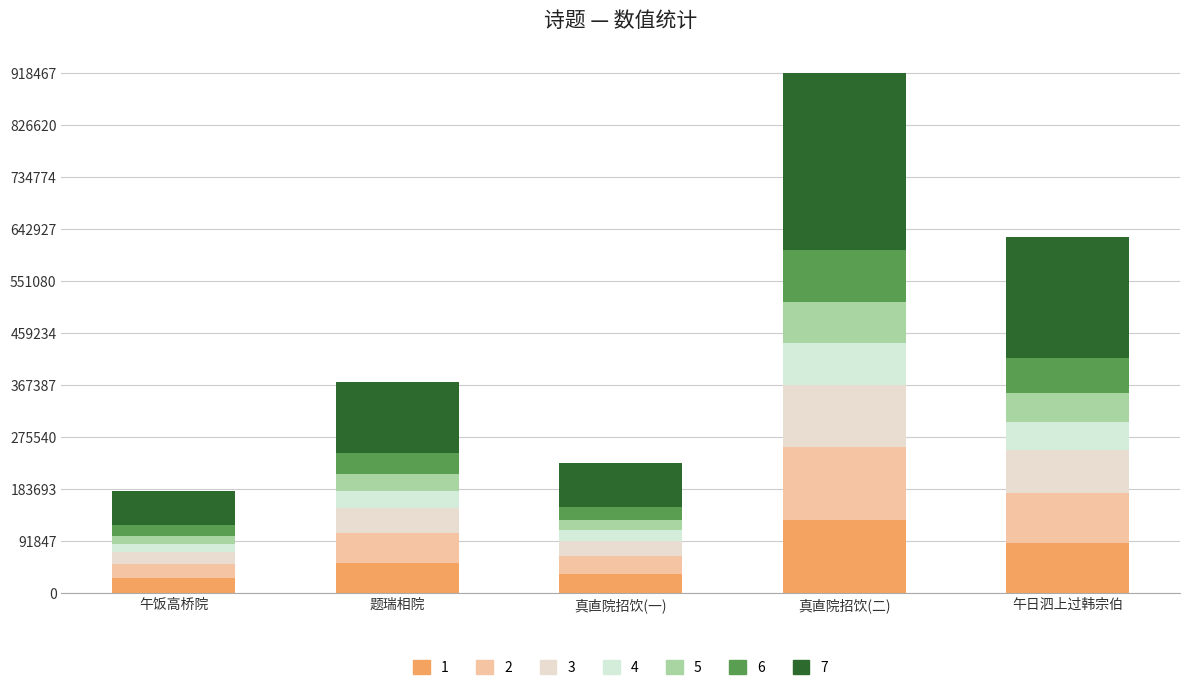

Are the bars grouped side by side (vs. stacked)?

No